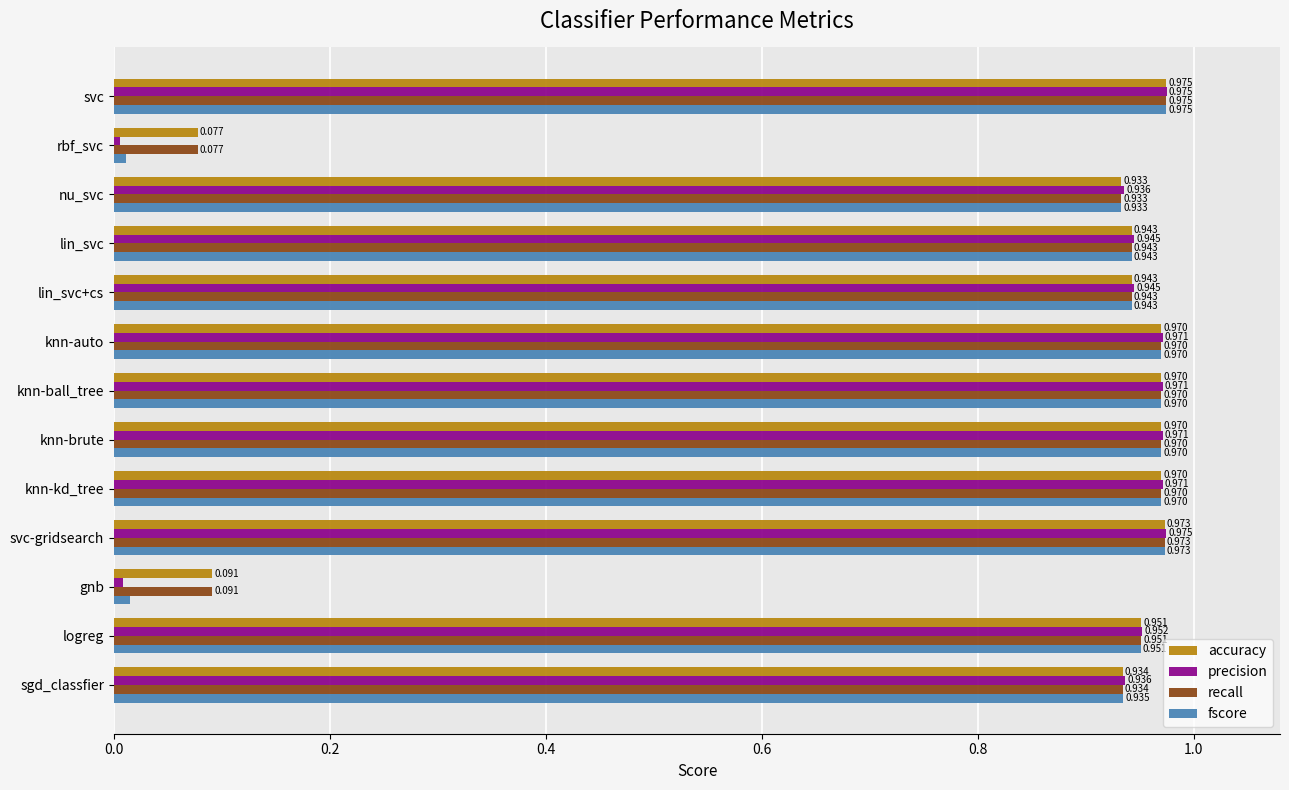

At which category is the sum across all series the highest?

svc